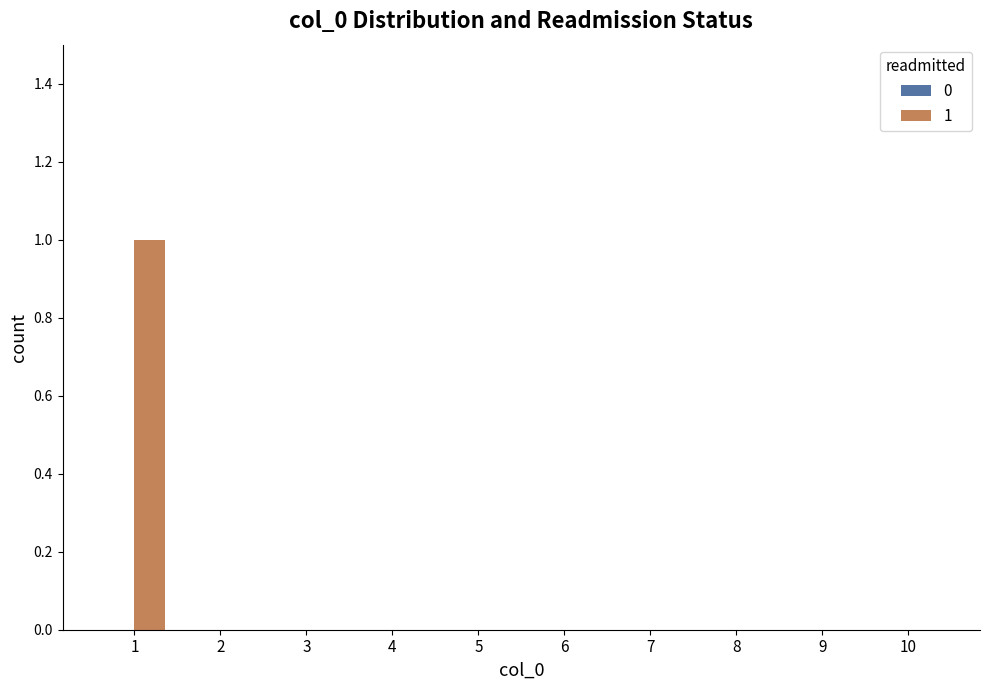

At which category does the chart reach its peak across all series?

1